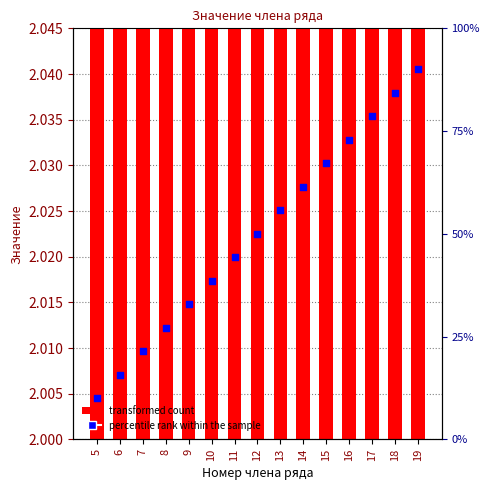

Which series has the largest Y range (max minus min)?

percentile rank within the sample